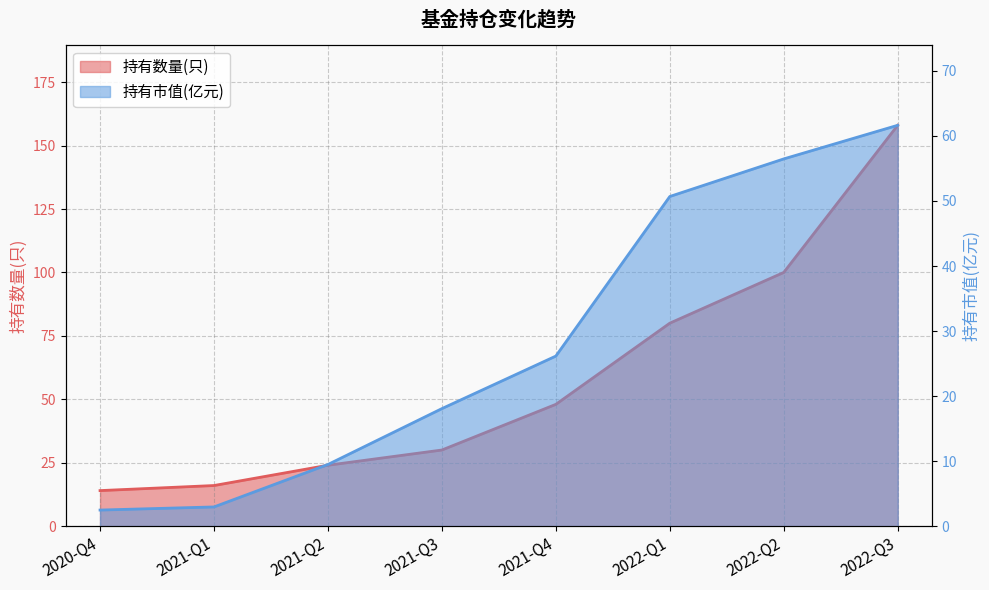

Which has a higher value, 2021-Q2 or 2021-Q4?

2021-Q4